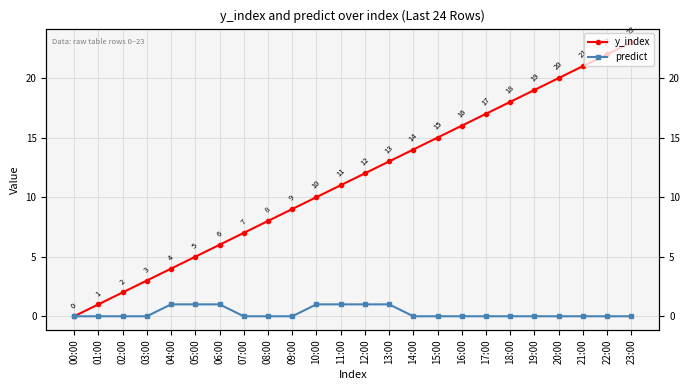

Reading left to right, extract all data points from this chart.

y_index: 0	1	2	3	4	5	6	7	8	9	10	11	12	13	14	15	16	17	18	19	20	21	22	23
predict: 0	0	0	0	1	1	1	0	0	0	1	1	1	1	0	0	0	0	0	0	0	0	0	0